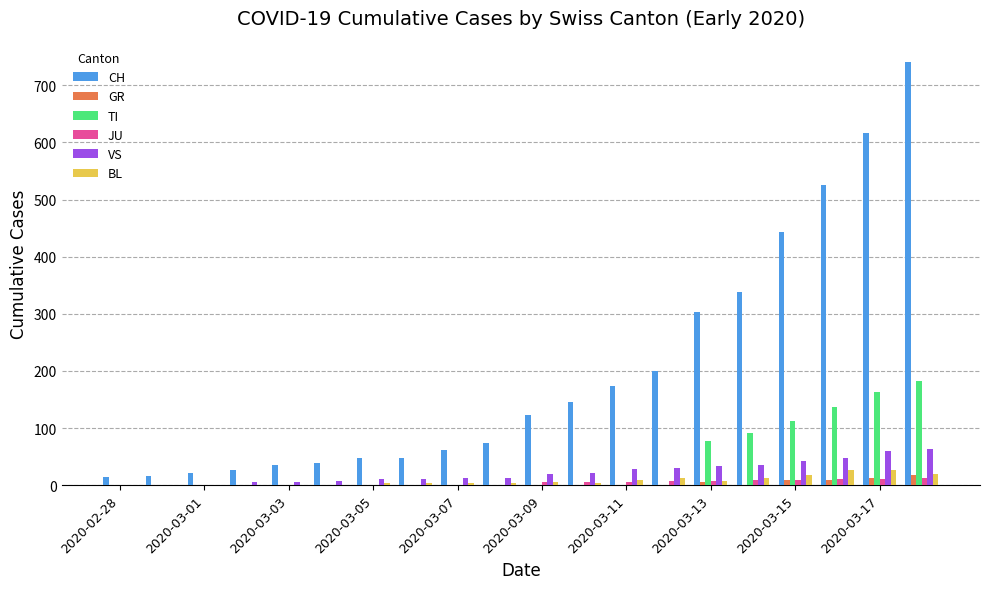

What is the sum of all CH values?

3995